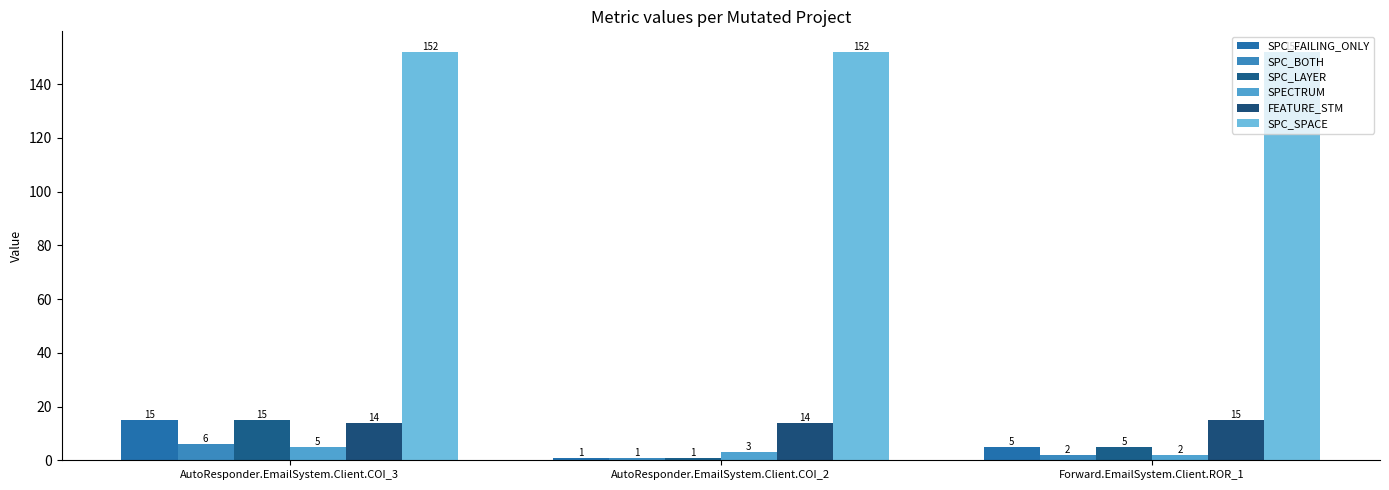

How many series are shown in this chart?

6